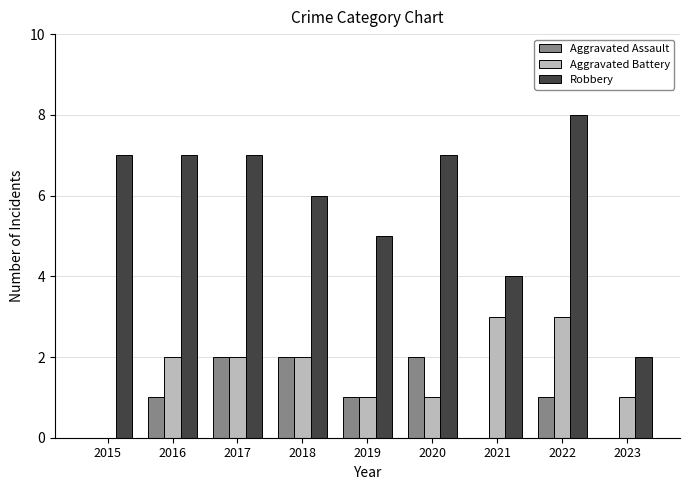

At which category is the sum across all series the highest?

2022